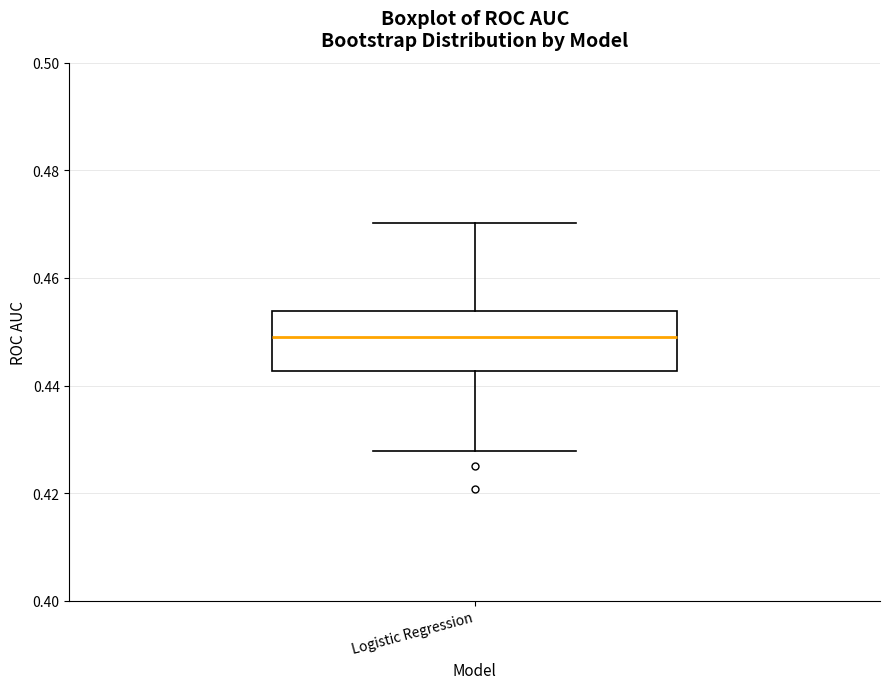

Read this box plot against the y-axis: the position of the median line, the range covered by the box, and the ends of both whiskers. The values are not printed on the chart, so give them approximately, as read against the axis.

median 0.448, box 0.442 to 0.454, whiskers 0.428 to 0.470